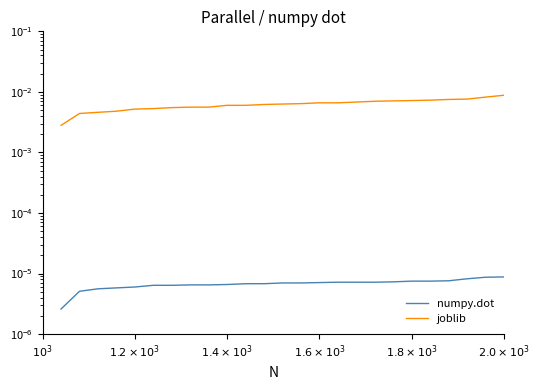

What are all the series names shown in the legend?

numpy.dot, joblib